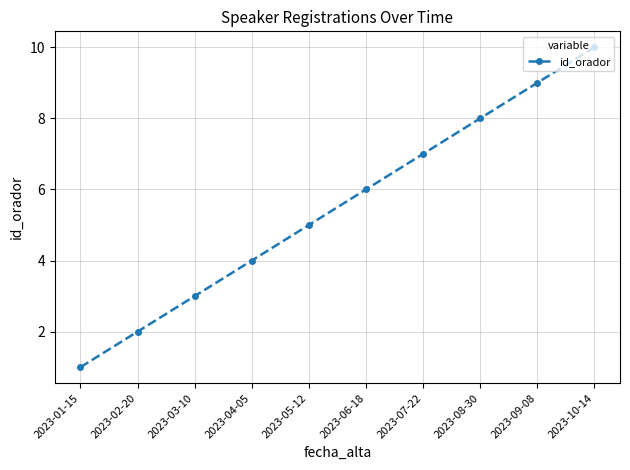

List the labels in order of value, largest first.

2023-10-14, 2023-09-08, 2023-08-30, 2023-07-22, 2023-06-18, 2023-05-12, 2023-04-05, 2023-03-10, 2023-02-20, 2023-01-15